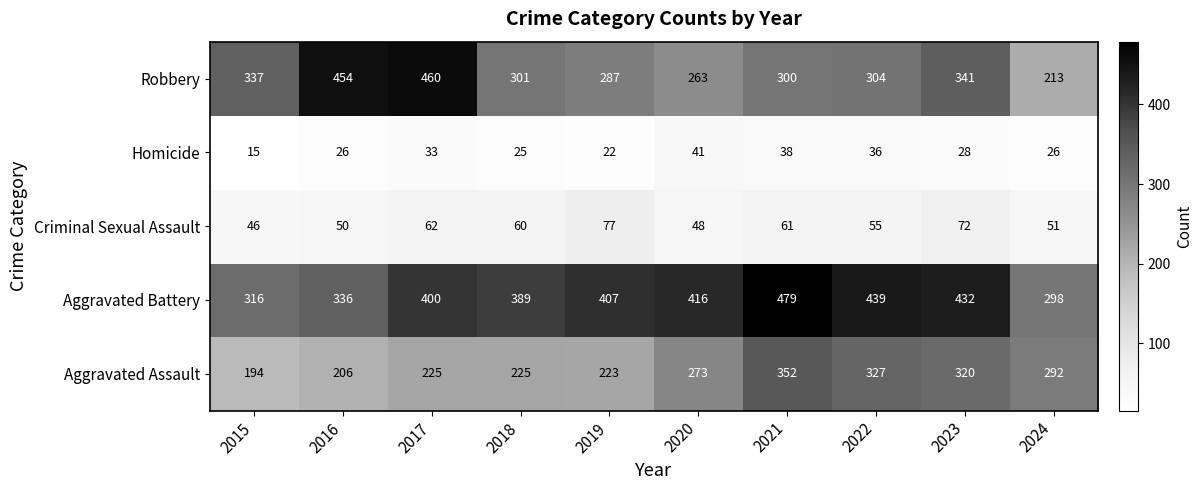

What is the sum of the Homicide values at 2019 and 2020?

63